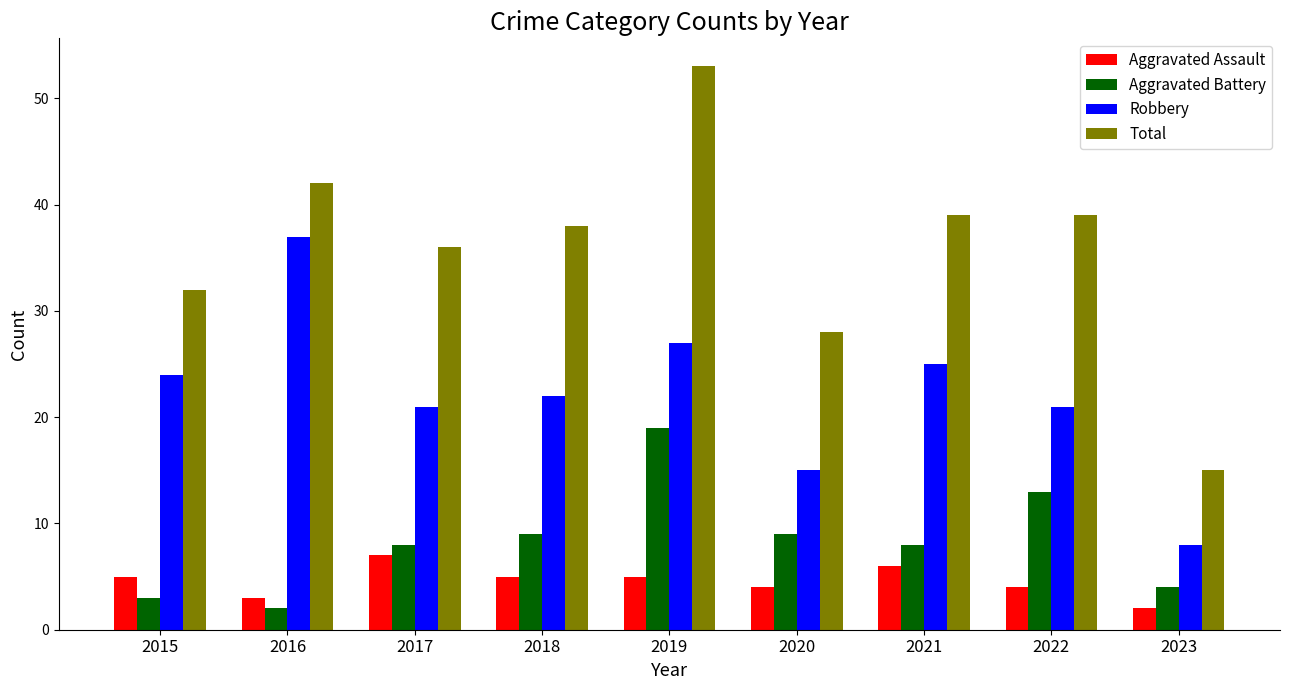

Which series has the largest range (max minus min)?

Total